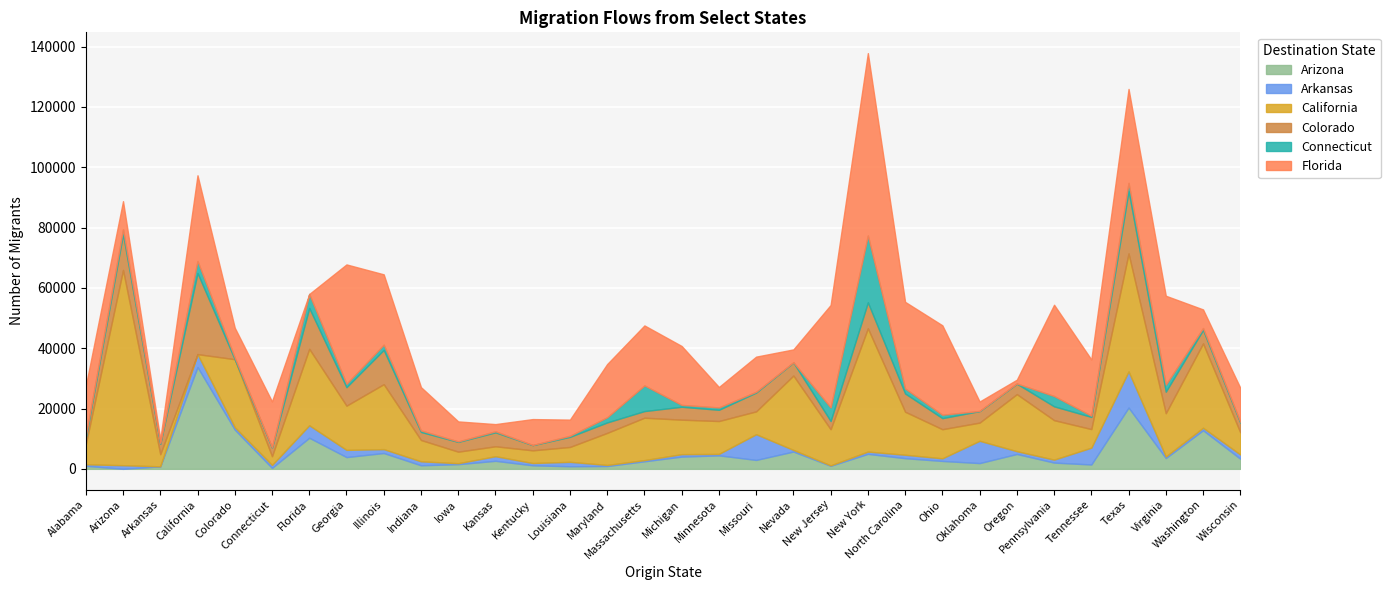

How many intersections are there between Arizona and California?

2